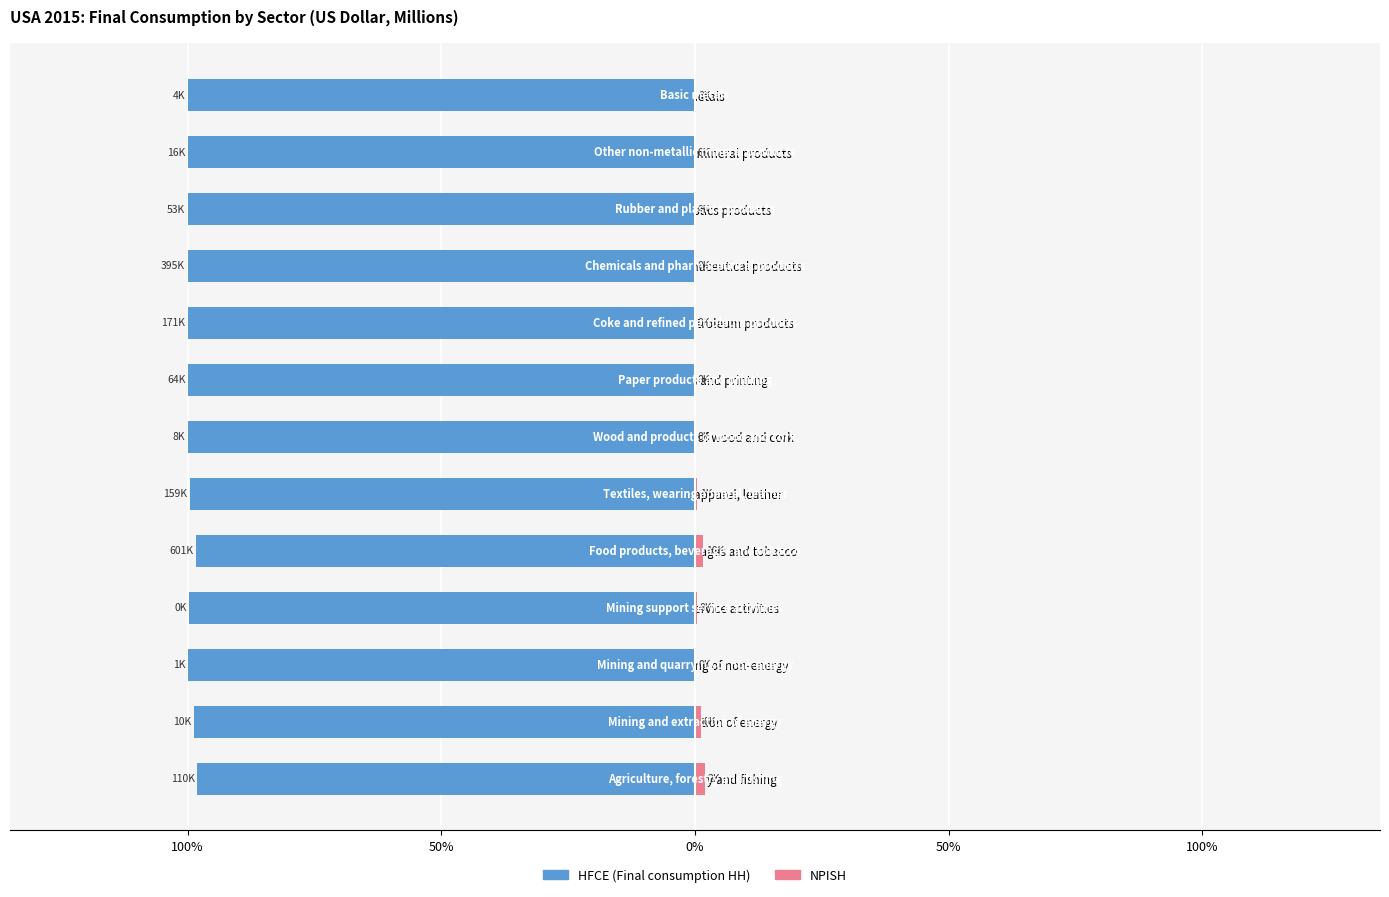

What are all the series names shown in the legend?

HFCE (Final consumption HH), NPISH